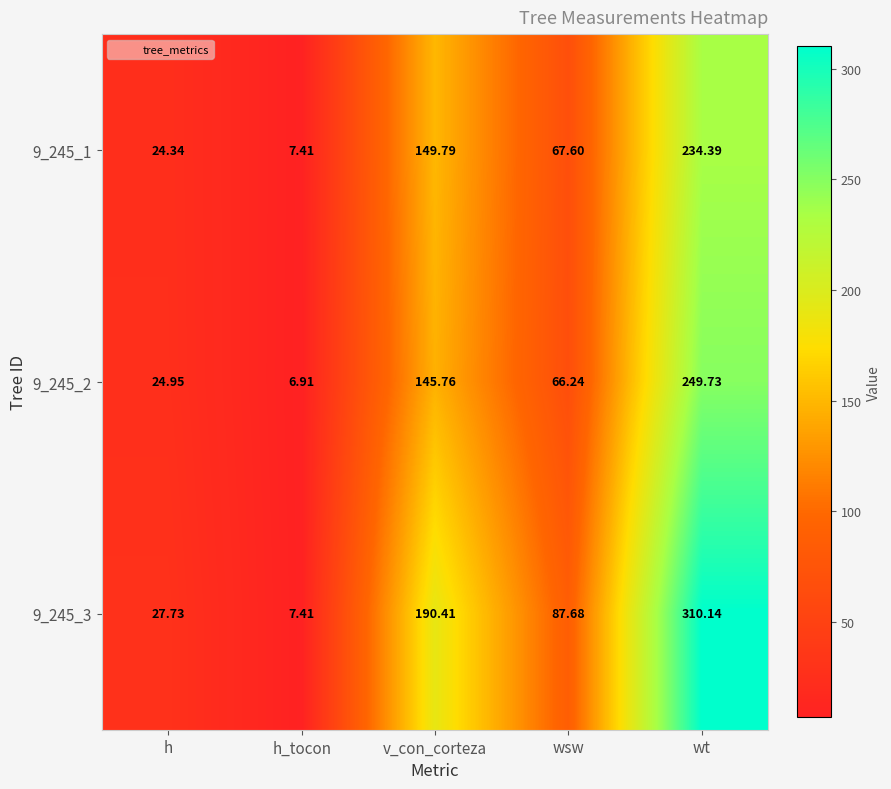

Which category has the lowest value across all series?

h_tocon